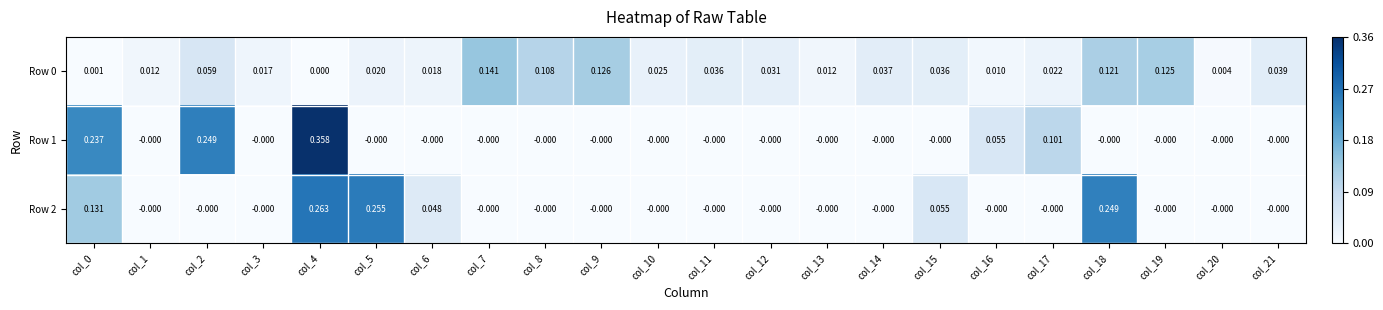

Is the value of Row 1 at col_10 greater than the value of Row 0 at col_9?

No